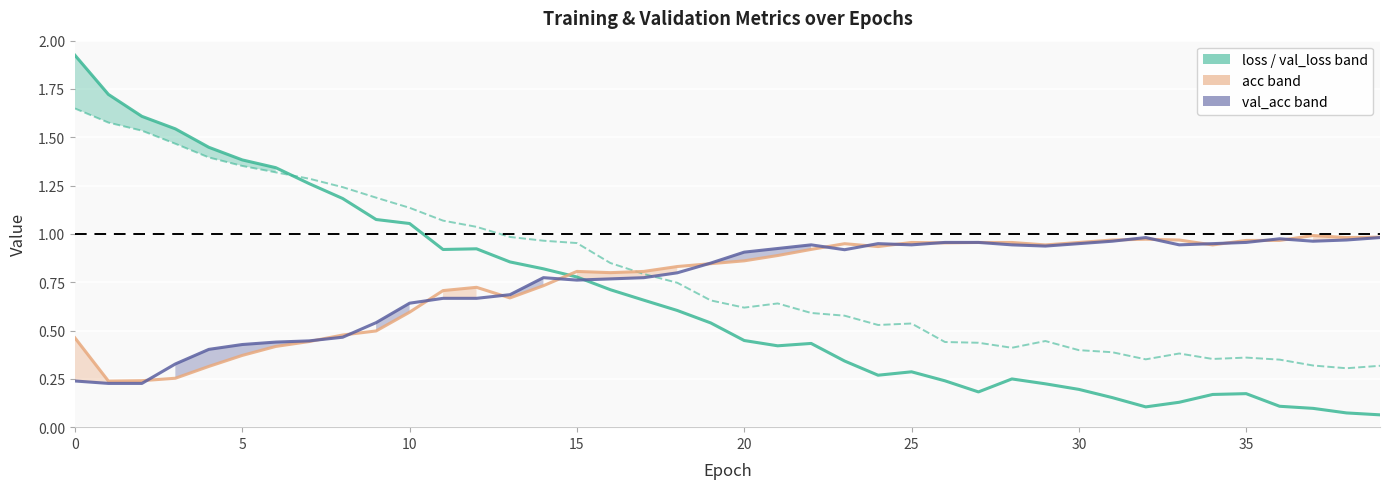

Is the value of val_acc at 26 greater than the value of loss at 36?

Yes